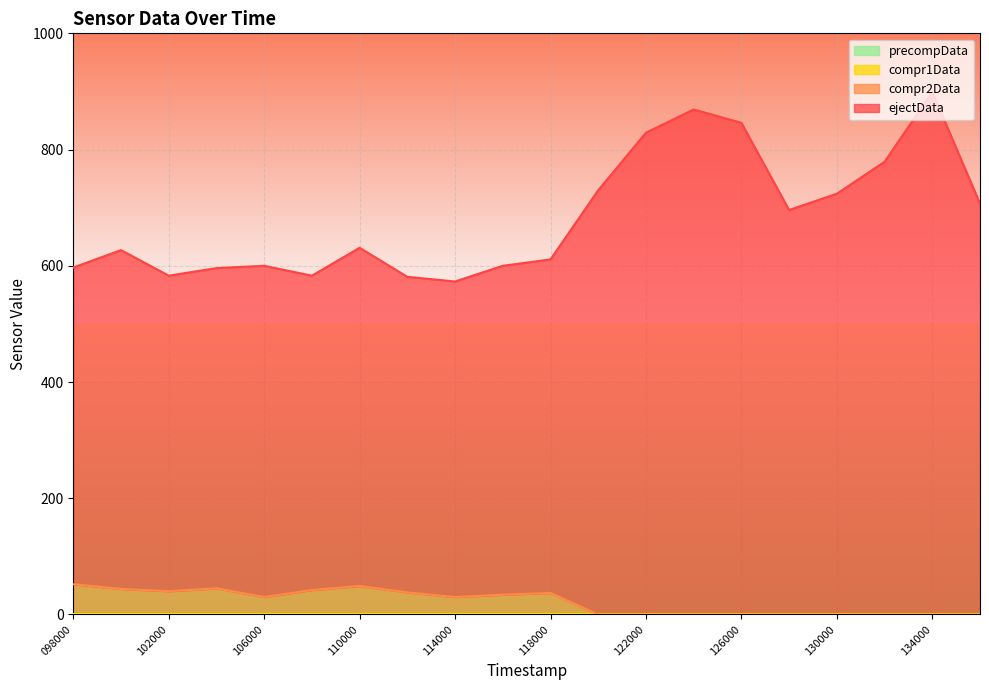

What is the difference between the maximum and minimum values in the ejectData series?

326